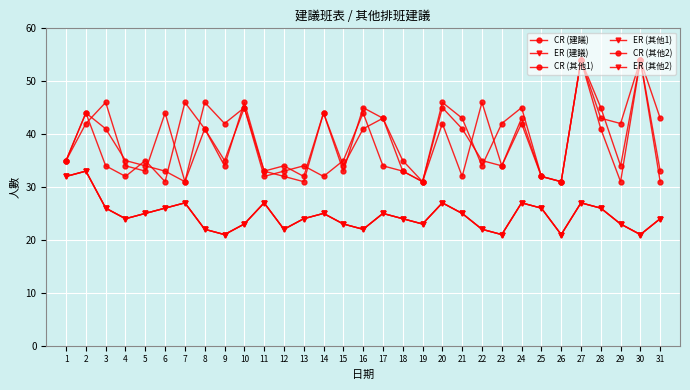

What is the value of the CR (其他2) point at the 29th from the left?

42